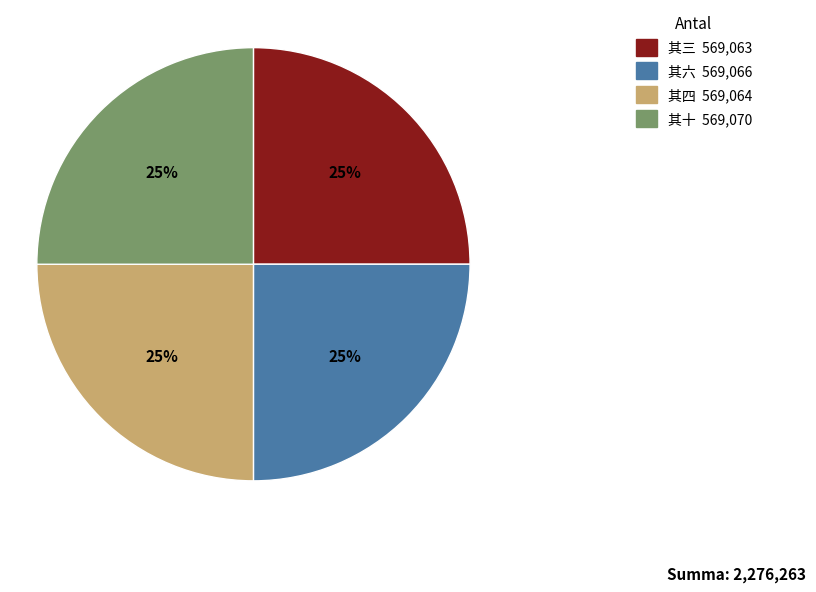

Is there a majority slice in this chart?

No